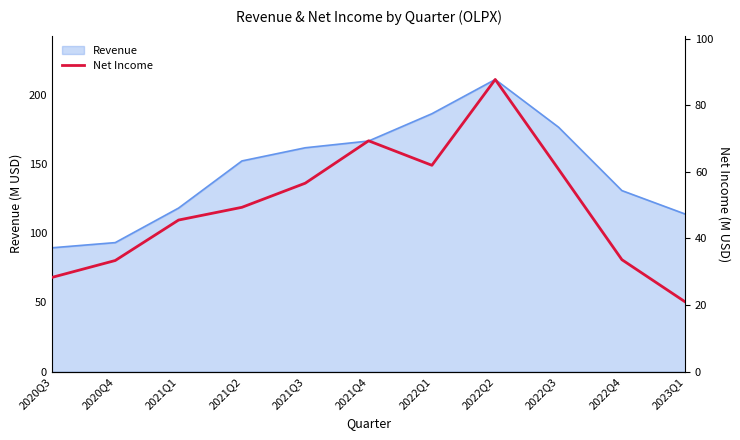

How many interior local peaks (higher than both neighbors) does the data have?

2